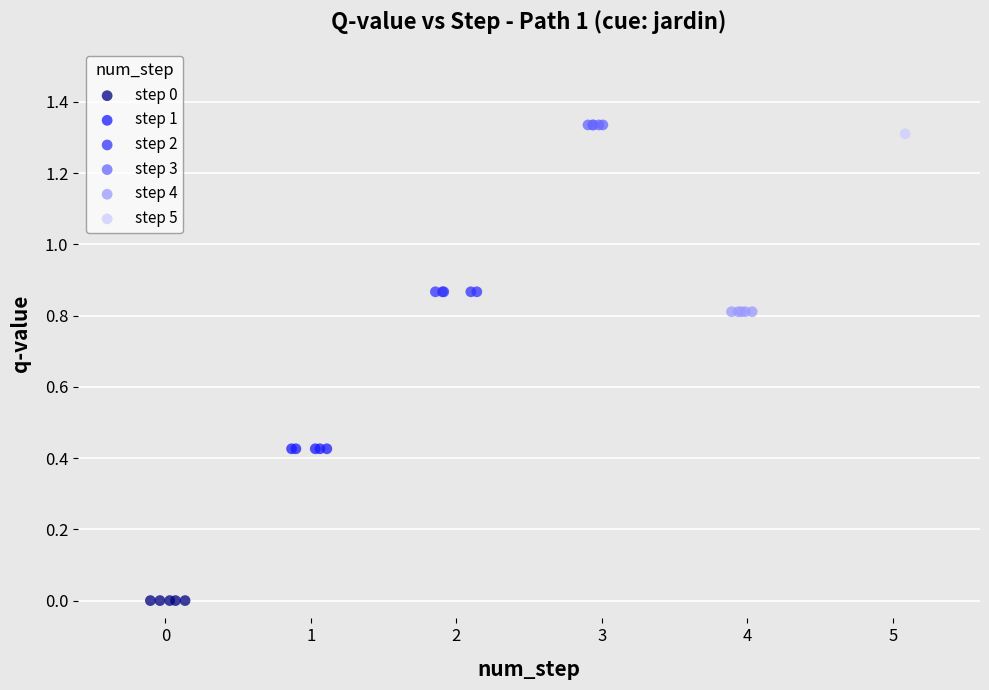

Which series reaches the minimum Y coordinate?

step 0